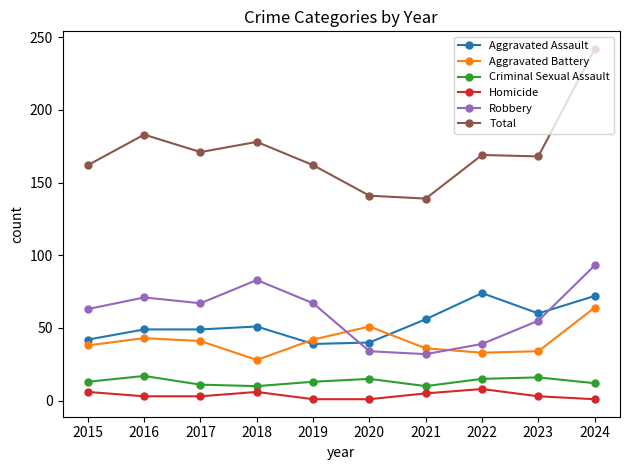

True or false: Aggravated Battery has more than 2 interior local peaks.

False